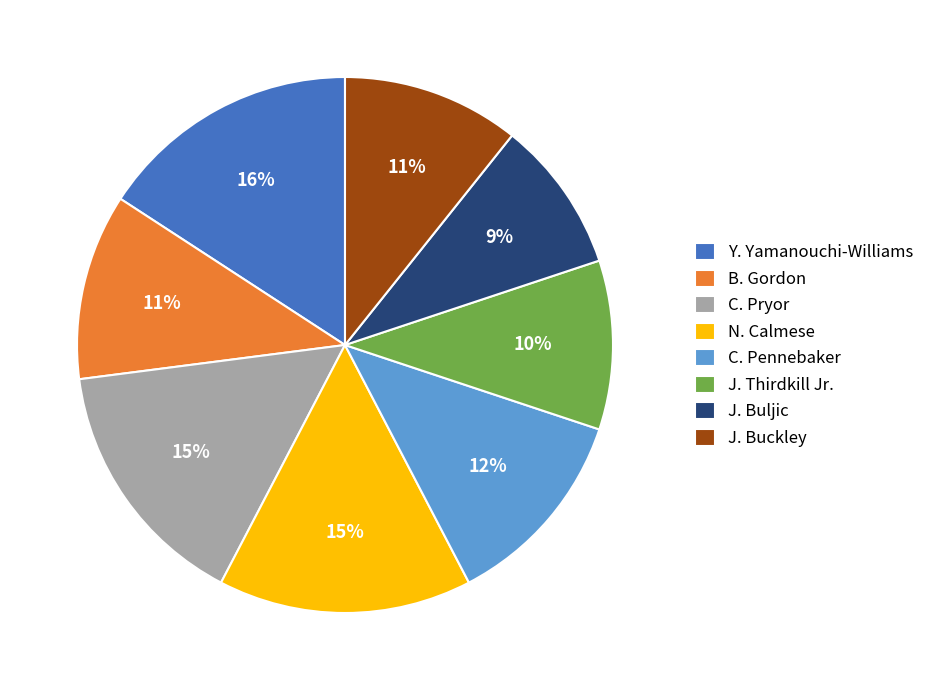

What percentage is the C. Pryor slice, to the nearest percent?

15%